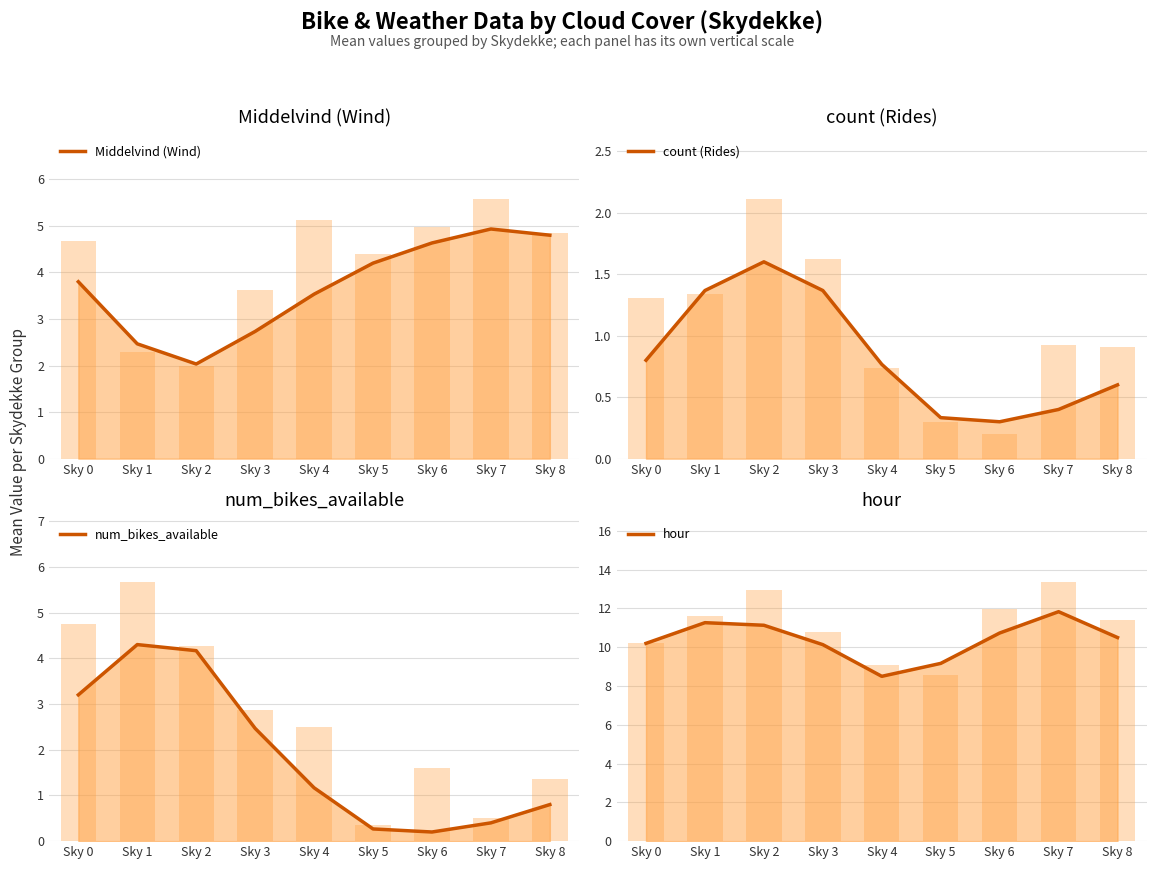

The count (Rides) series shows 0.3 at Sky 2. True or false?

False